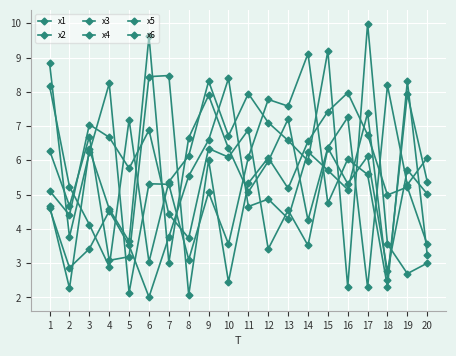

Between 13 and 20, which series saw the biggest shift?

x3